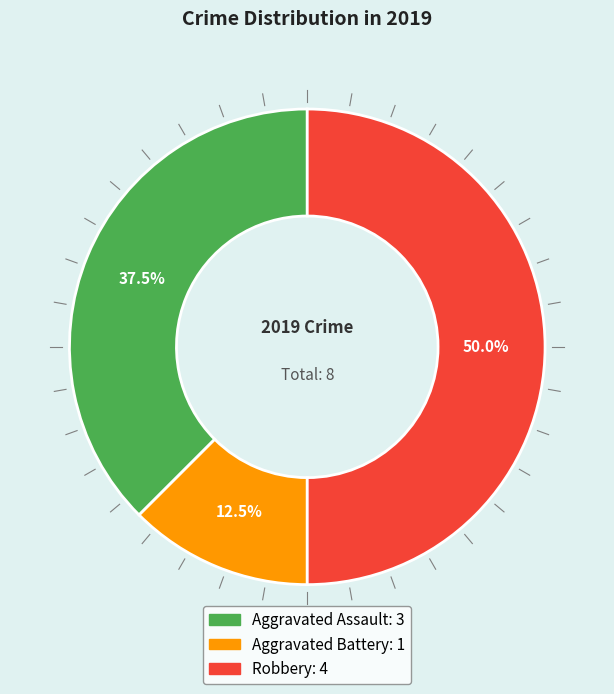

What is the smallest slice in the pie chart?

Aggravated Battery